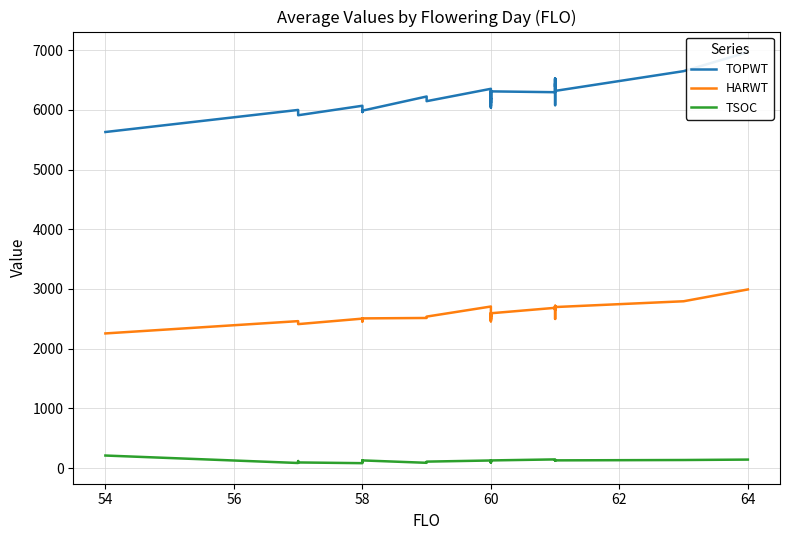

Is the value of TSOC at 29 greater than the value of HARWT at 24?

No